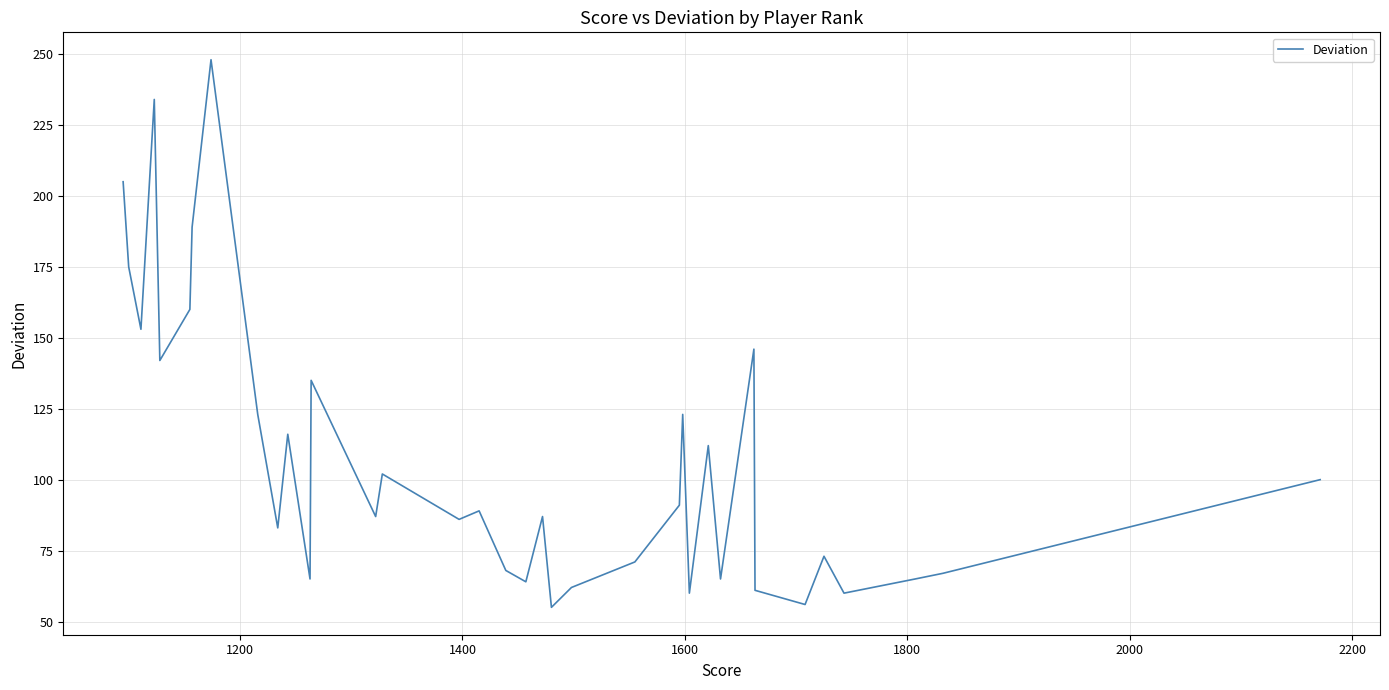

What is the sum of all values?

3878